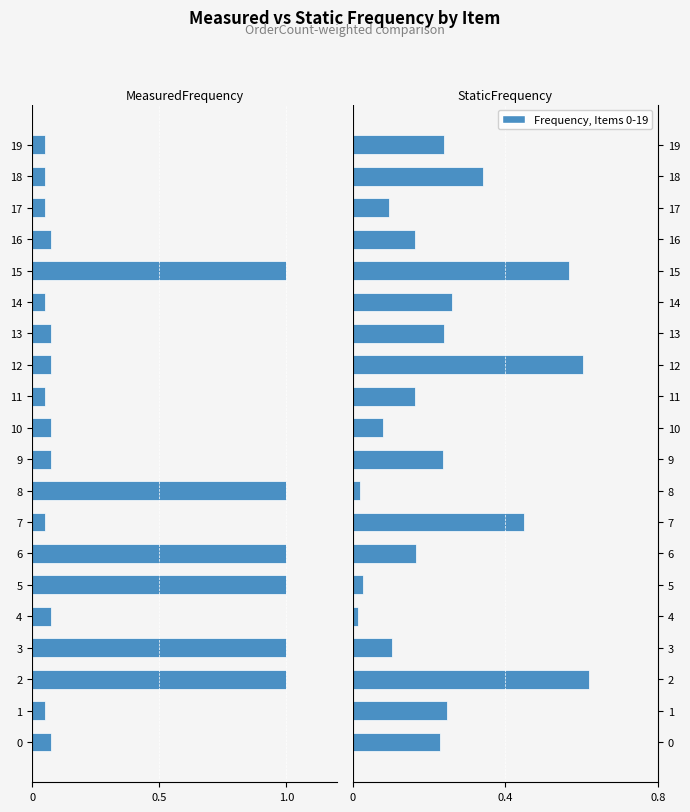

Which series changed the most between 9 and 12?

StaticFrequency